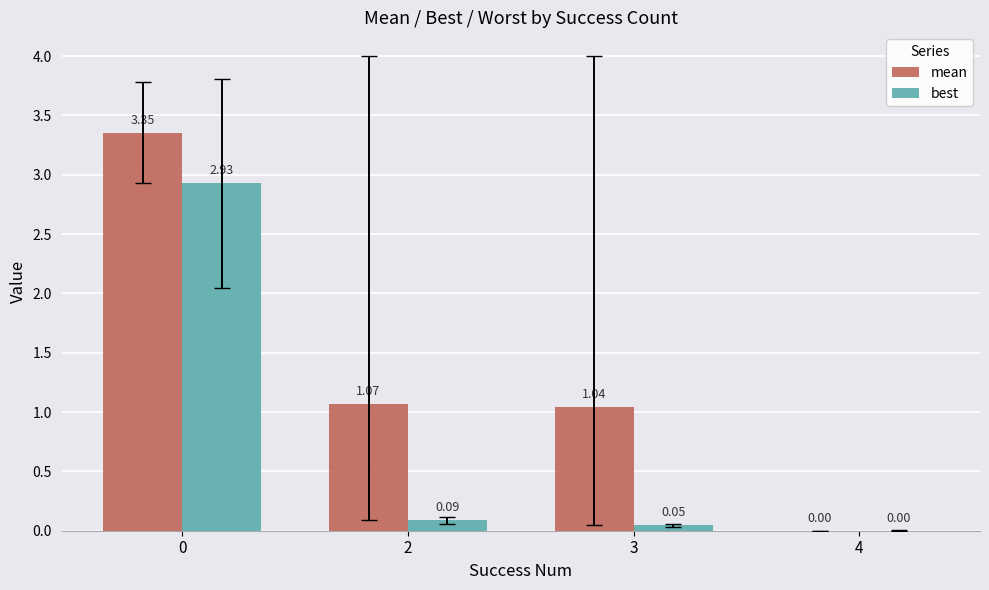

Which series changed the most between 2 and 4?

mean